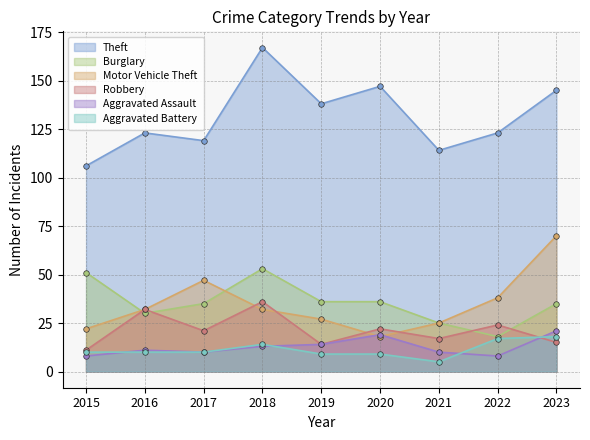

At which category does Robbery reach its first local valley?

2017